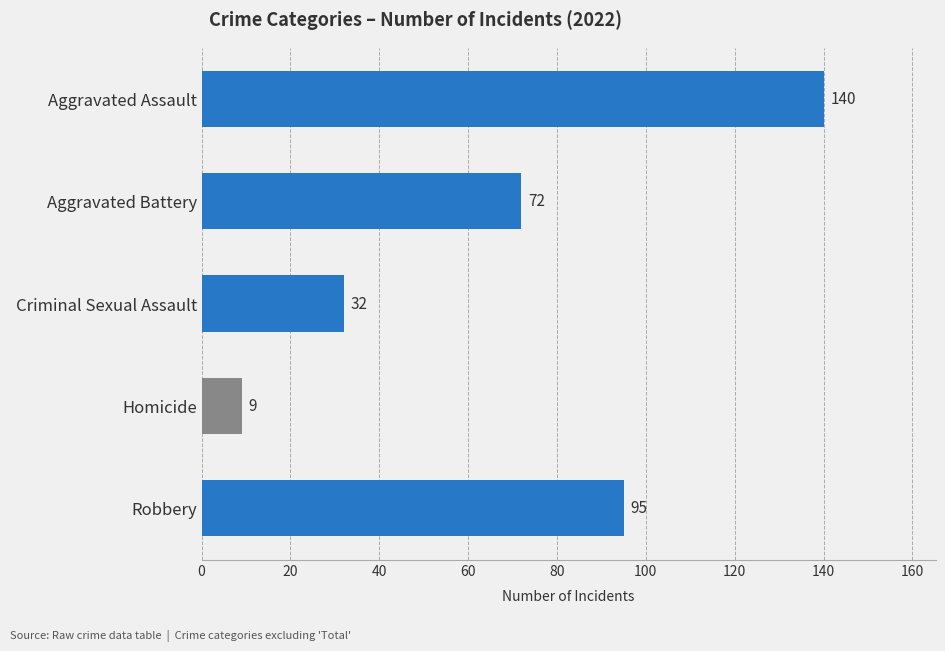

Does the chart contain any negative values?

No